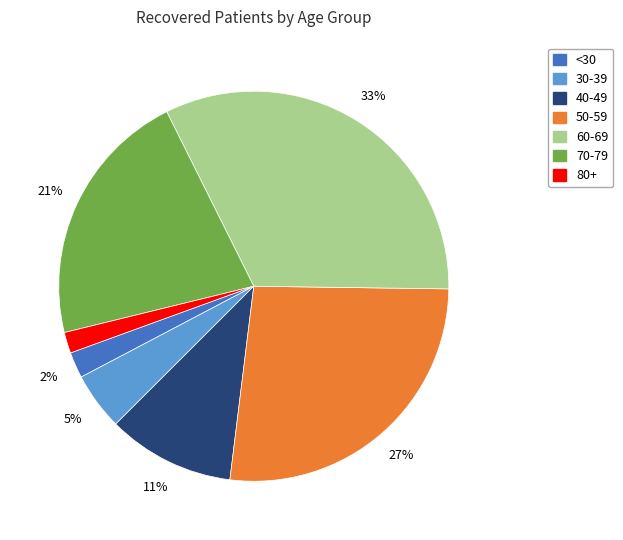

What is the largest slice in the pie chart?

60-69